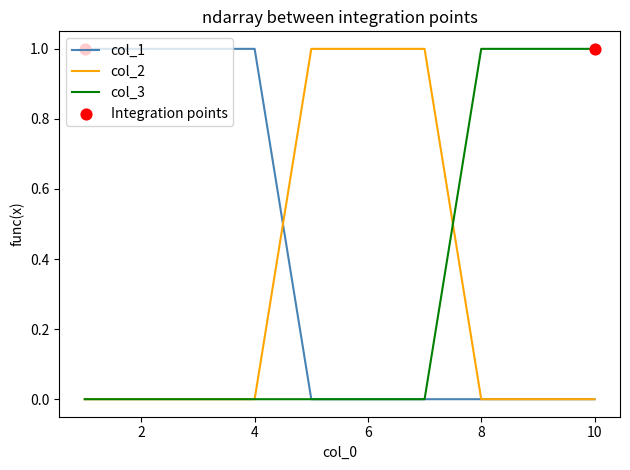

Which series has the largest total across all categories?

col_1